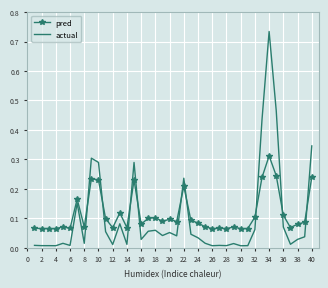

After their last crossing, which series has the higher values: actual or pred?

actual